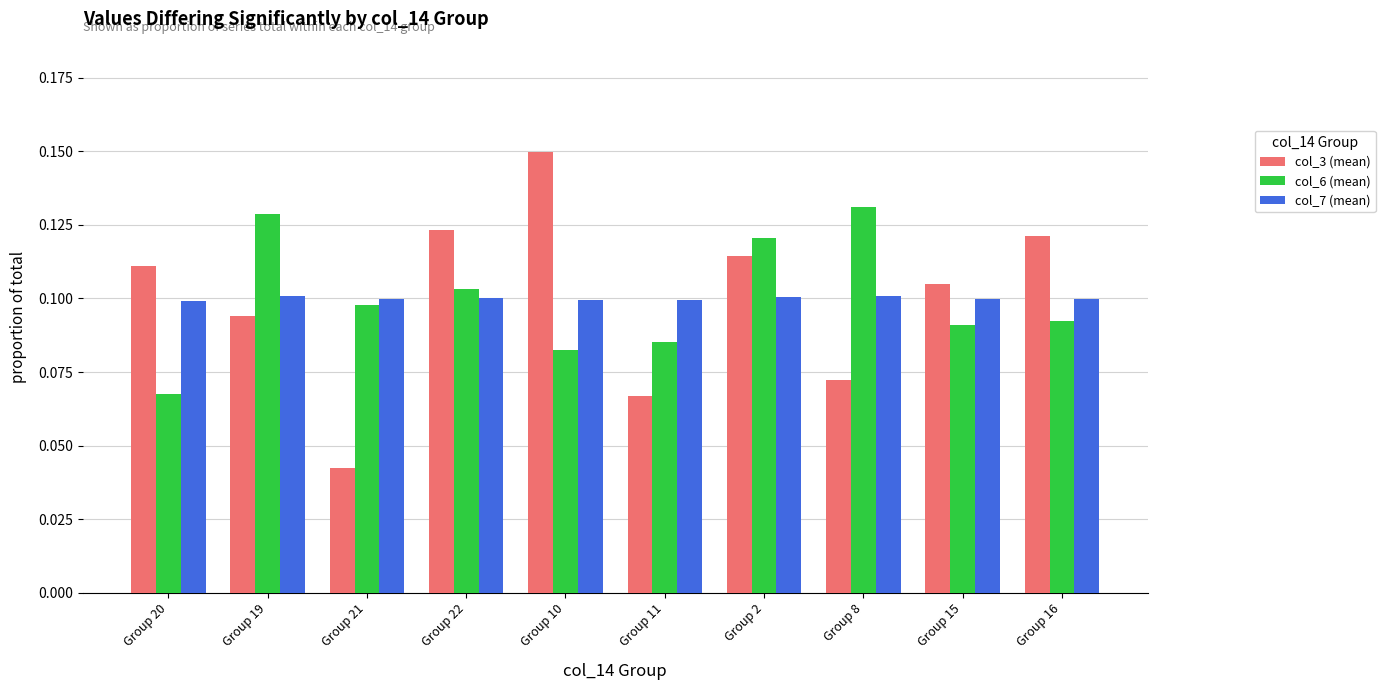

What is the sum of all col_6 (mean) values?

1.0